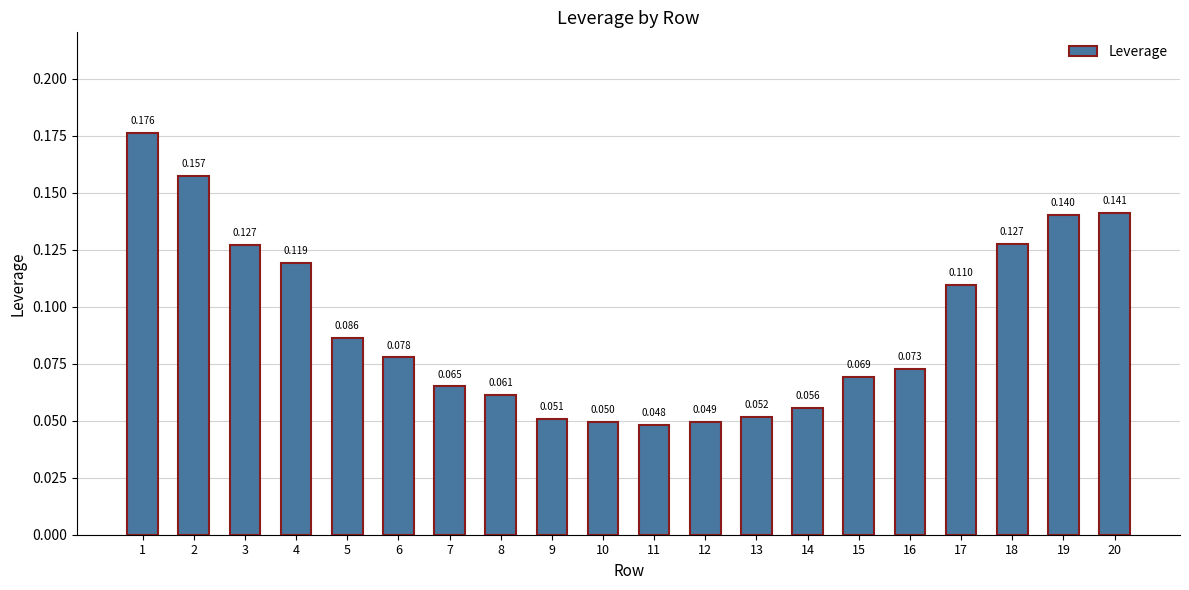

What is the greatest value displayed?

0.2